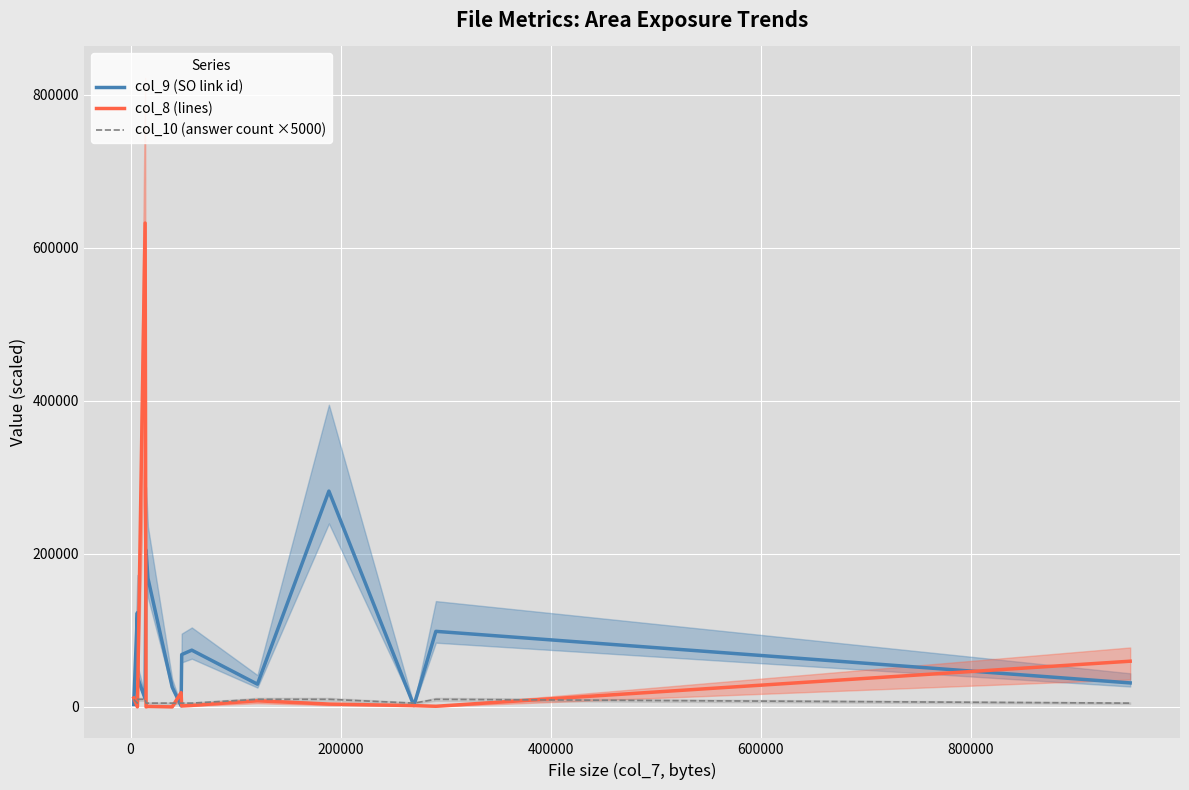

What is the maximum value for col_10 (answer count ×5000)?

10000.0